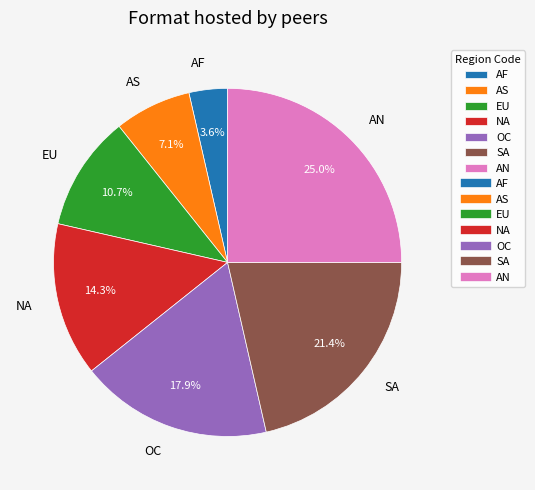

To the nearest percent, what is the difference between the largest and smallest slice percentages?

21%